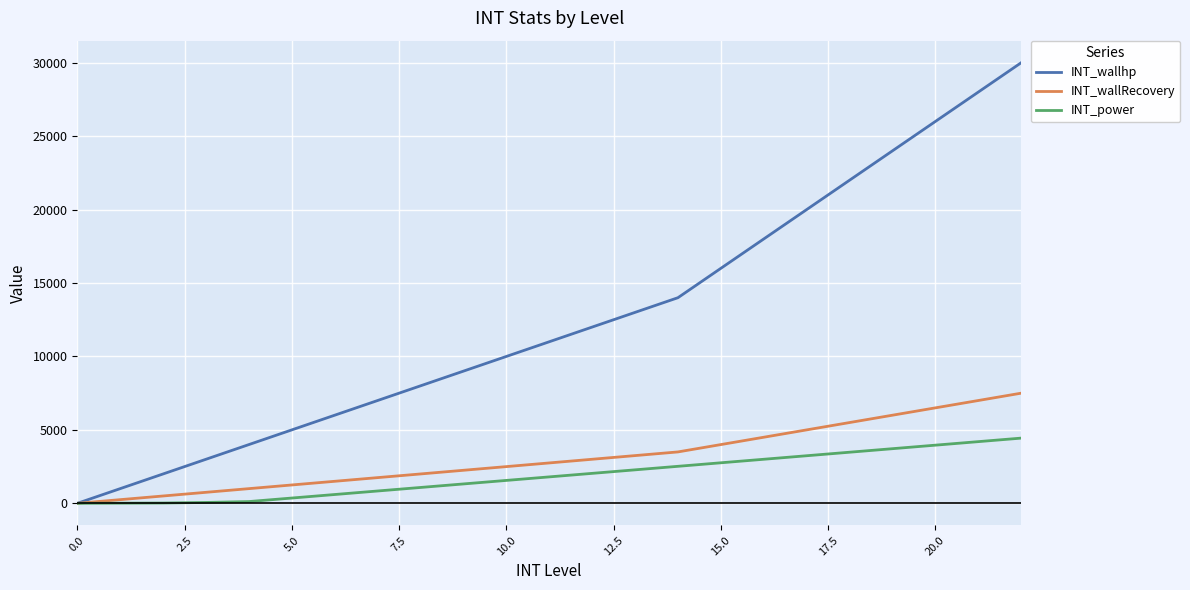

Which series has the largest total across all categories?

INT_wallhp